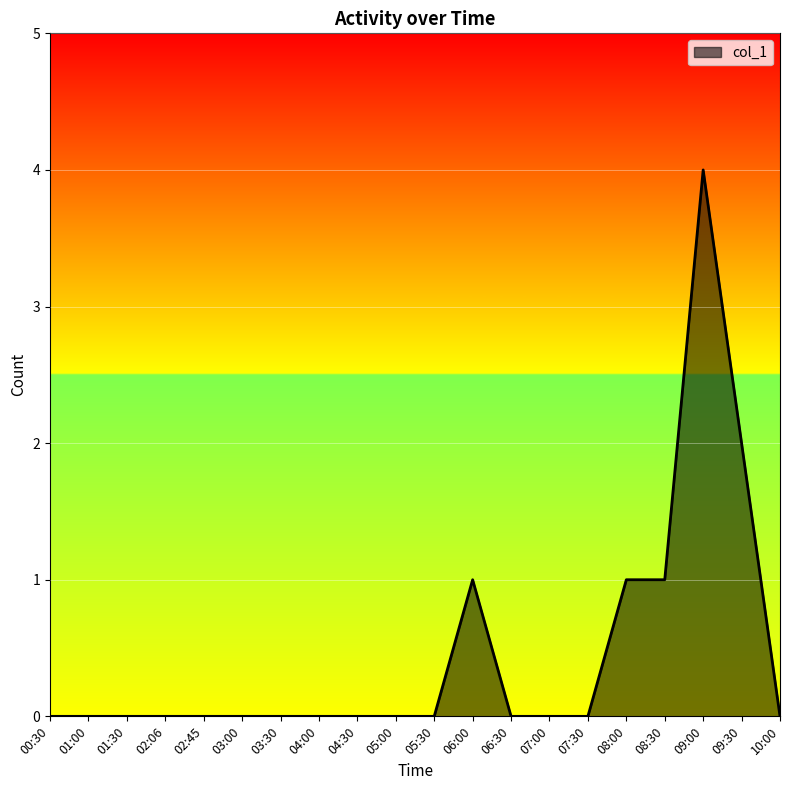

What is the change in value from 03:30 to 08:30?

+1